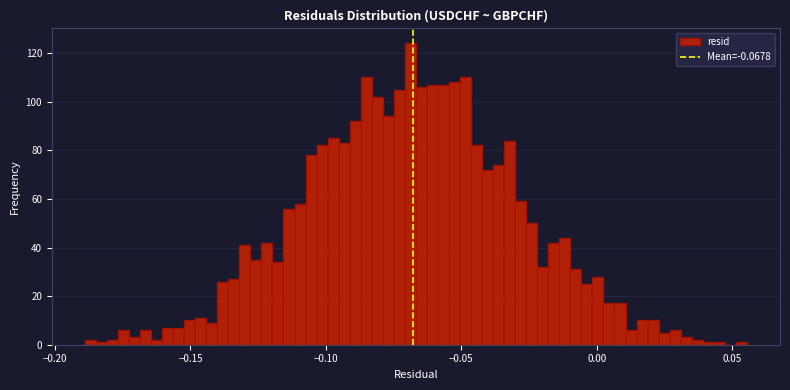

Around what value on the x-axis is the tallest bar? Give the approximate position of its centre, as read against the axis.

-0.070